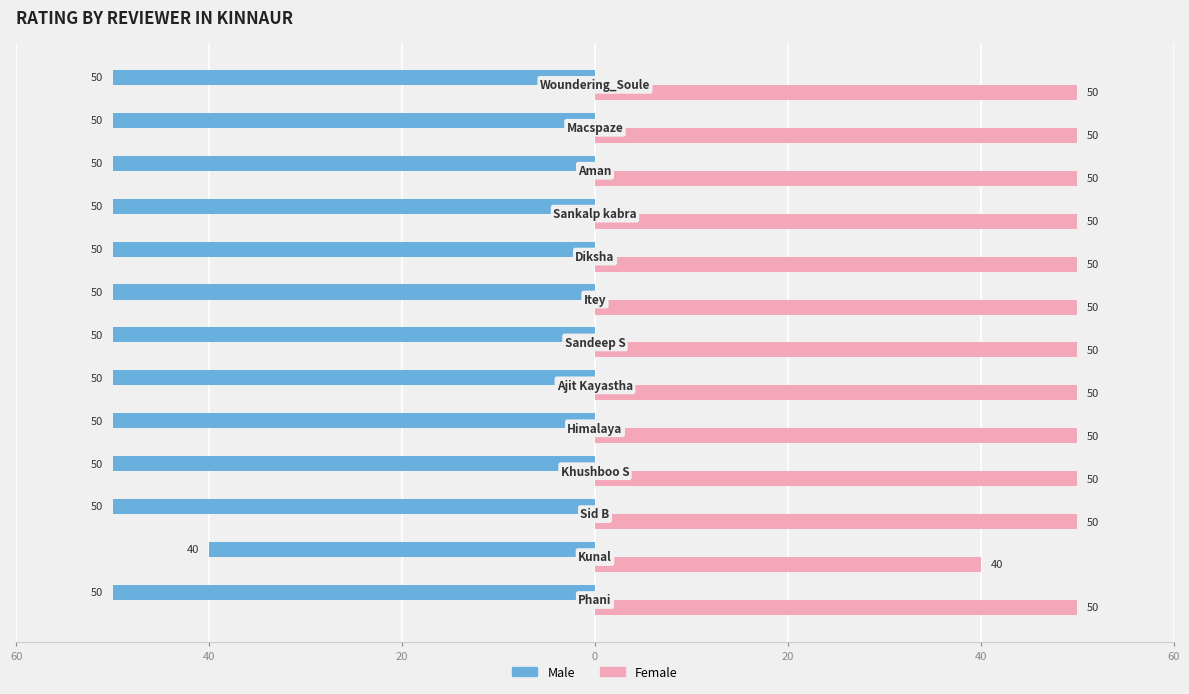

What are all the series names shown in the legend?

Male, Female